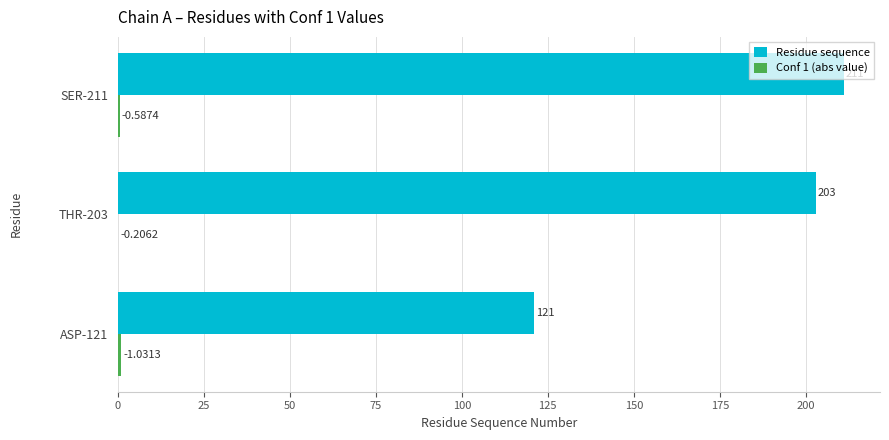

At which category is the sum across all series the highest?

SER-211